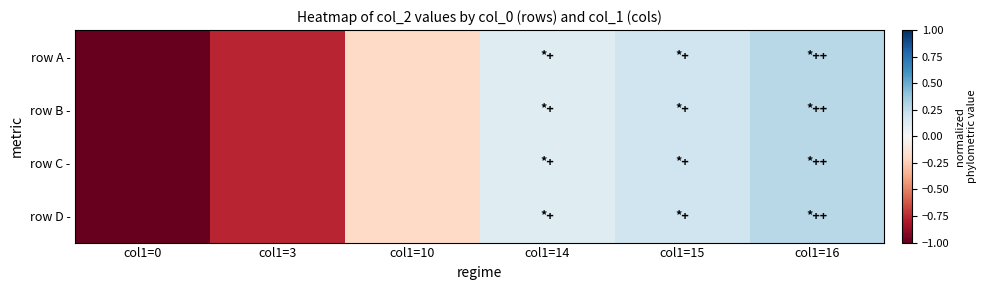

At col1=3, list the series in order from largest to smallest.

row A -, row B -, row C -, row D -